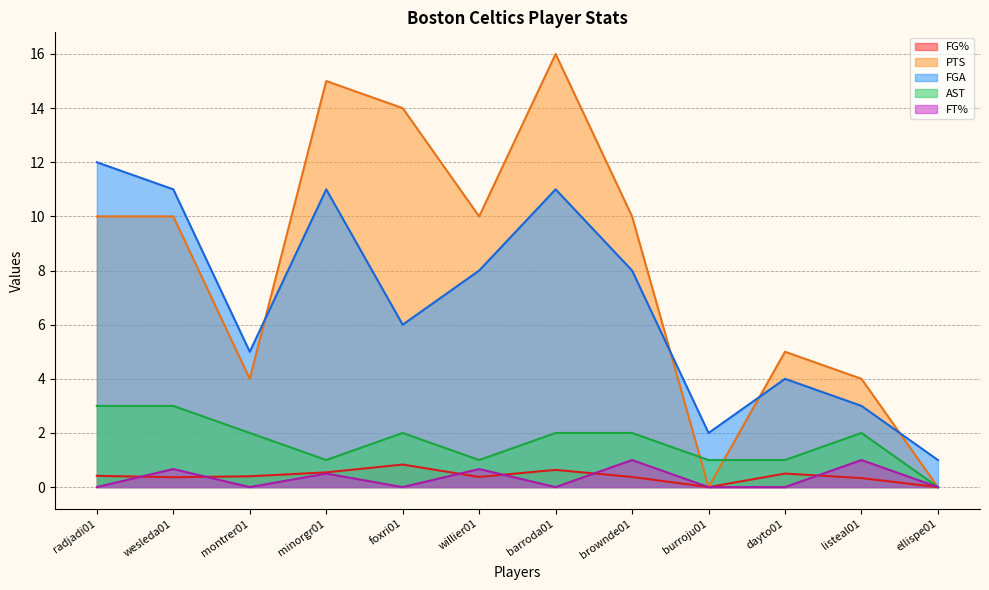

At which label does PTS reach its minimum?

burroju01